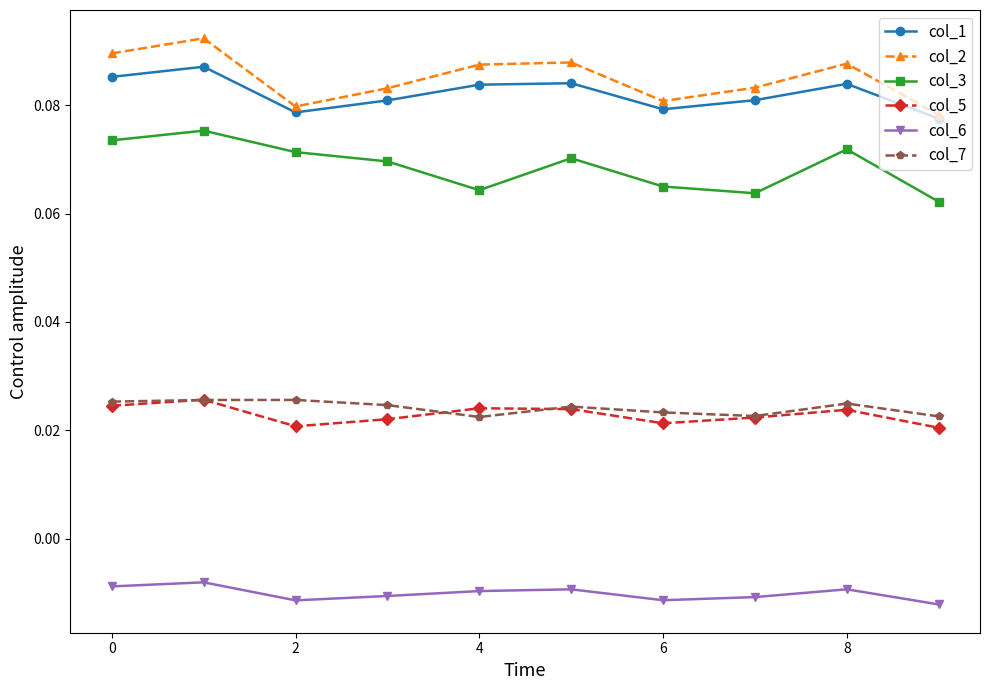

At how many categories does at least one series exceed 0?

10